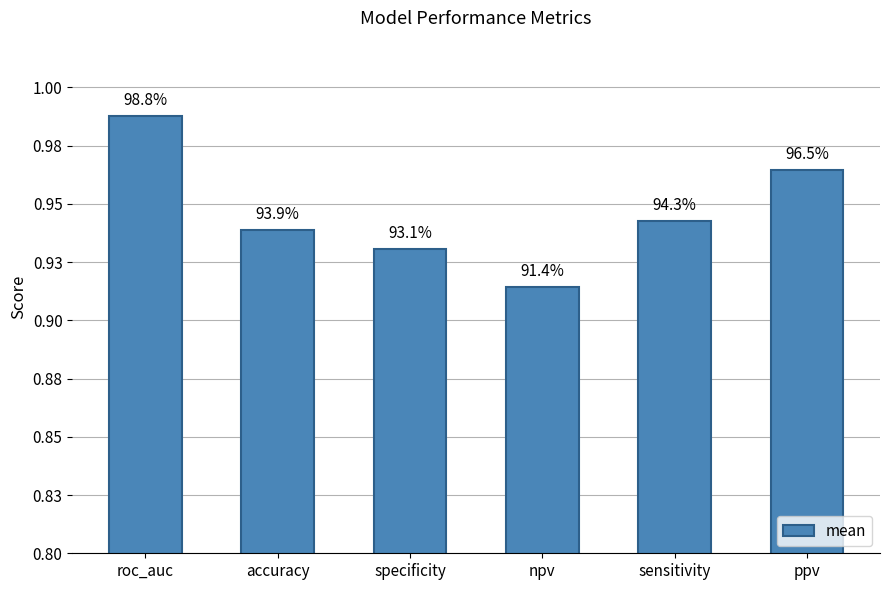

What is the smallest value displayed?

0.9